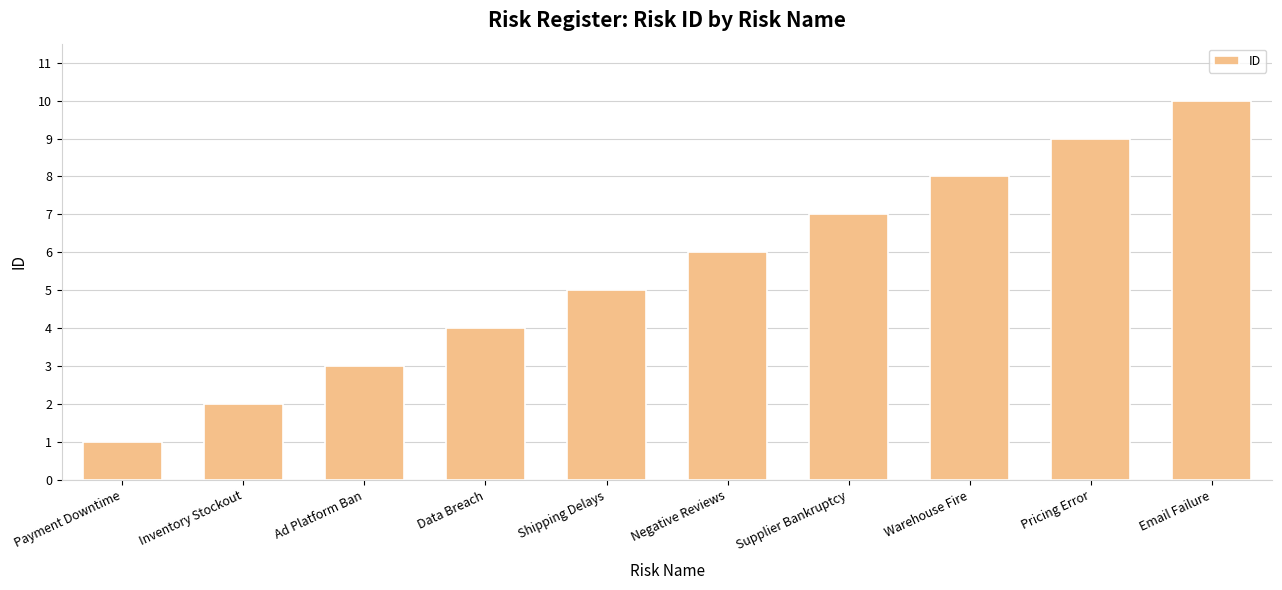

Where is the data nearest to the value 5?

Shipping Delays